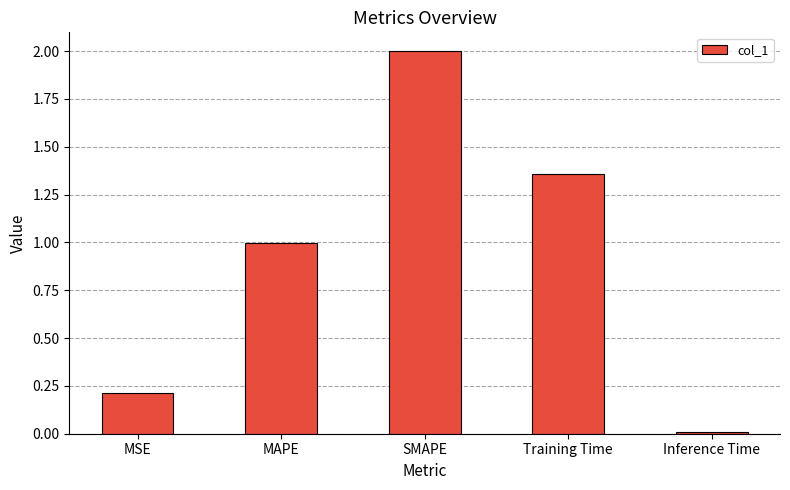

What is the value of the 1st bar from the left?

0.2